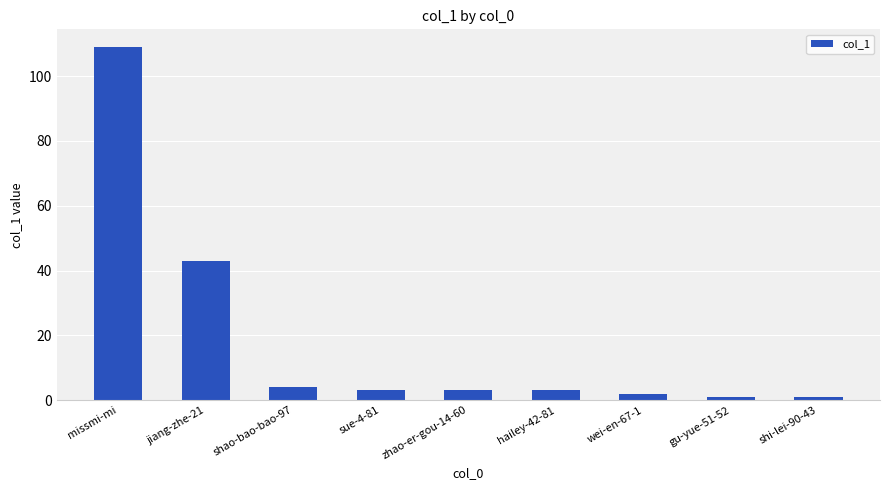

Reading left to right, extract all data points from this chart.

109	43	4	3	3	3	2	1	1